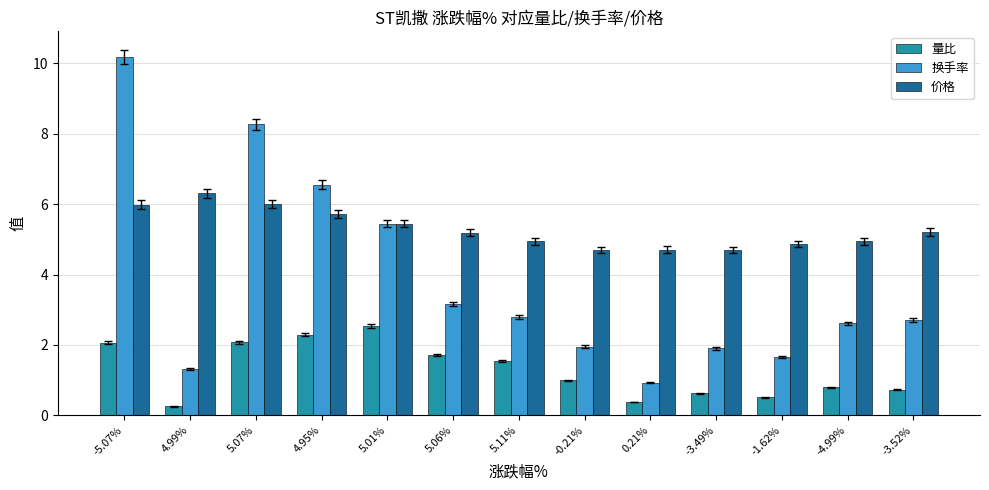

The 量比 series shows 4.4 at 5.01%. True or false?

False